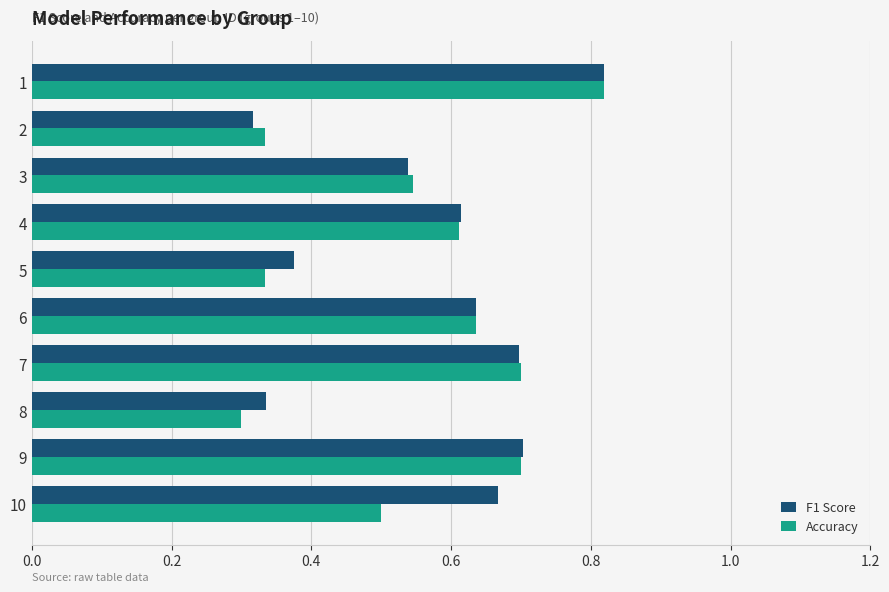

Is it true that F1 Score equals 1.1 at 10?

False